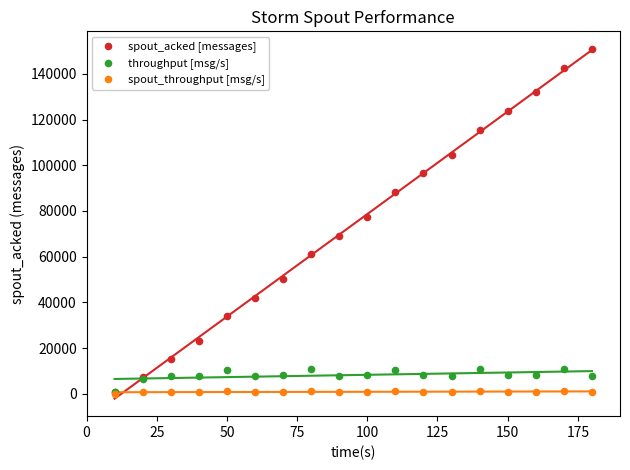

Which series has the largest Y range (max minus min)?

spout_acked [messages]